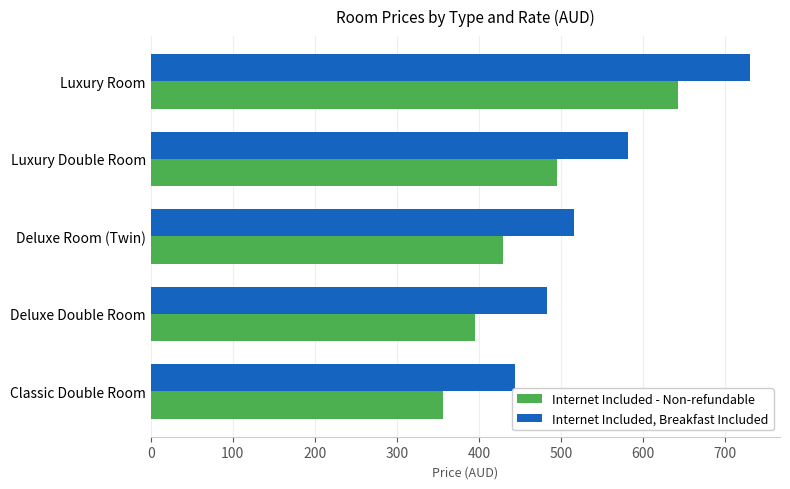

How many values in the Internet Included, Breakfast Included series exceed 516?

3